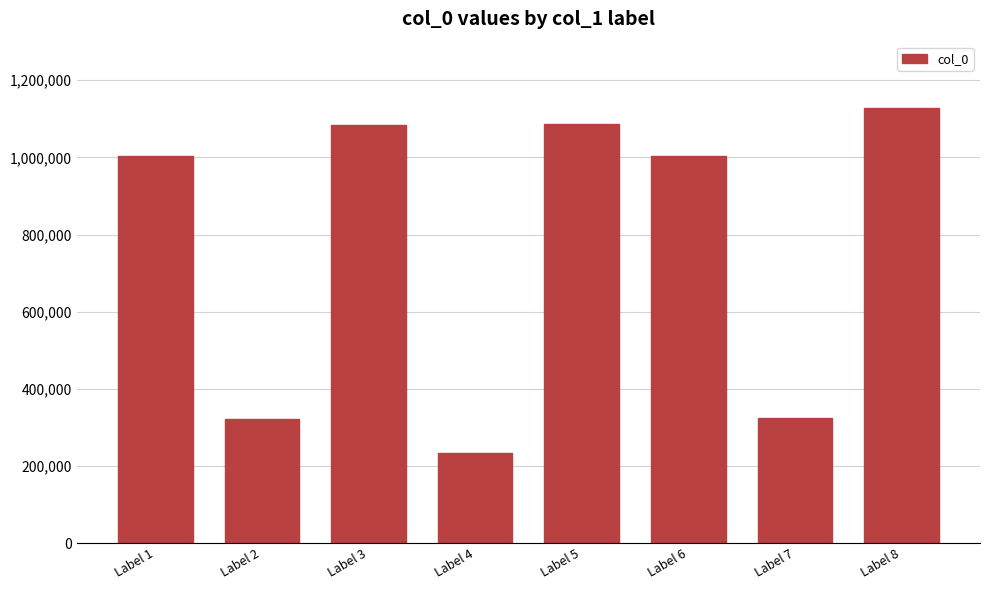

Which label corresponds to the largest value in the chart?

Label 8